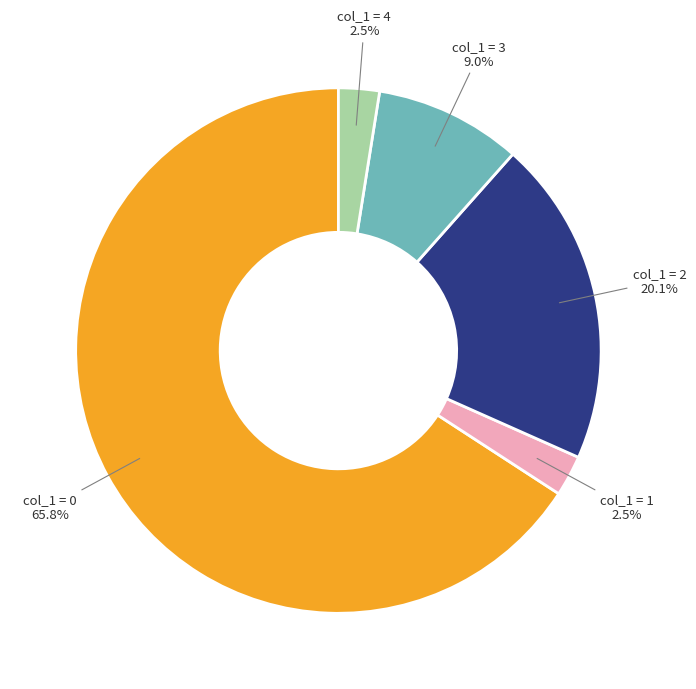

Is there a majority slice in this chart?

Yes